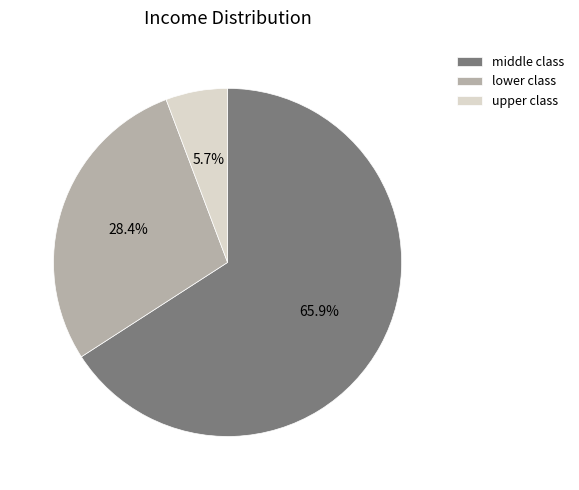

Approximately how many times larger is the value at middle class compared to lower class?

2.3